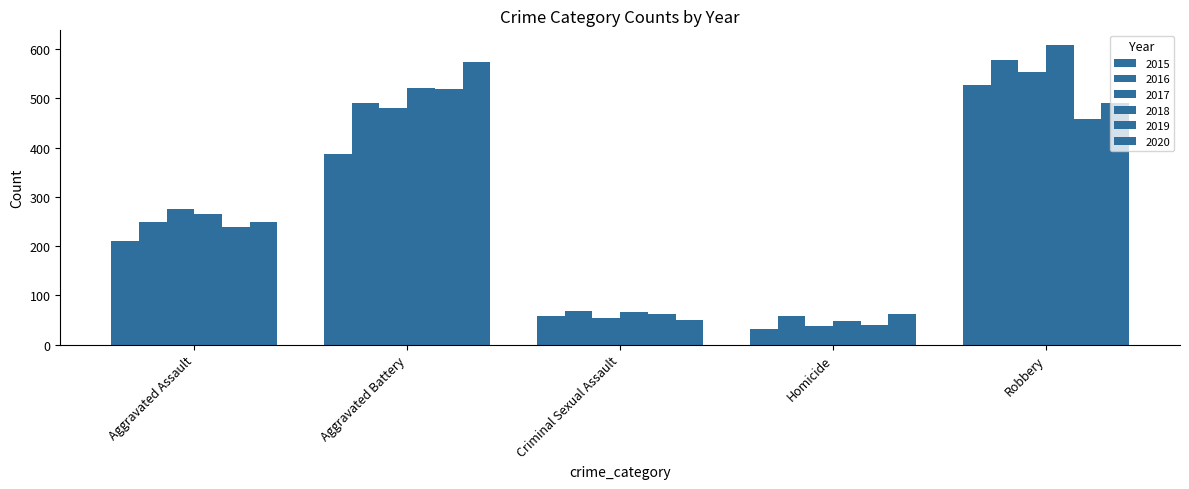

How many data points does each series have?

5